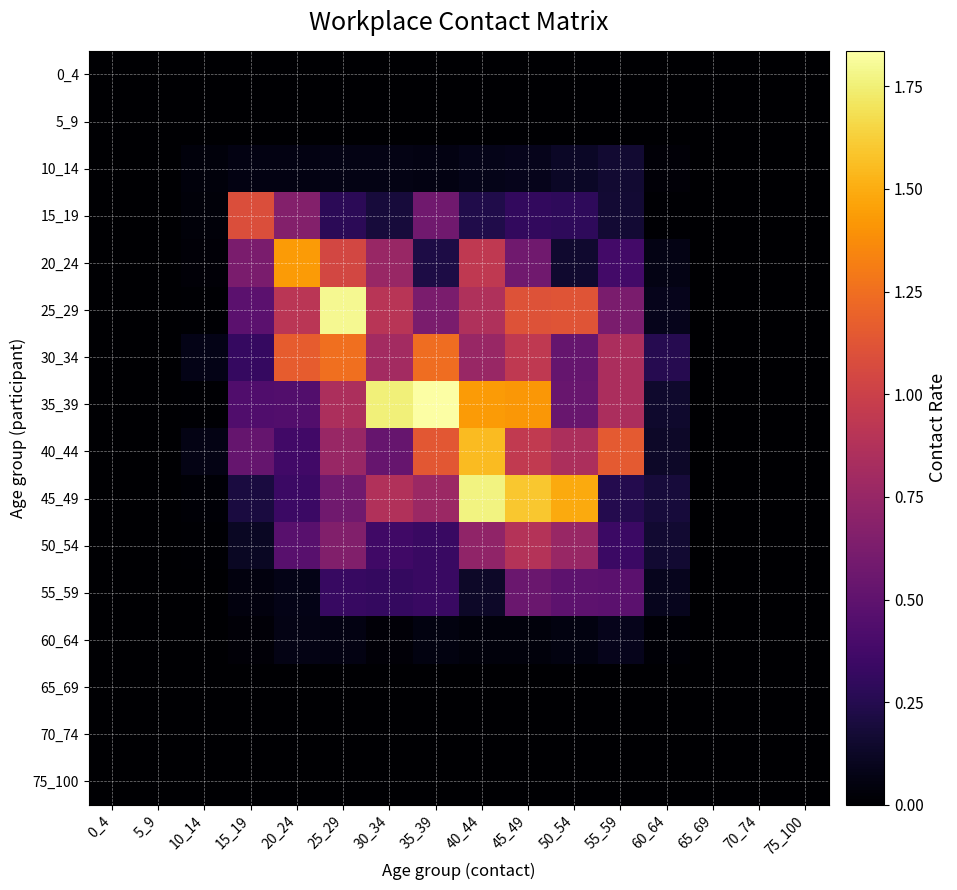

What is the spread (max minus min) of values at 20_24?

1.4